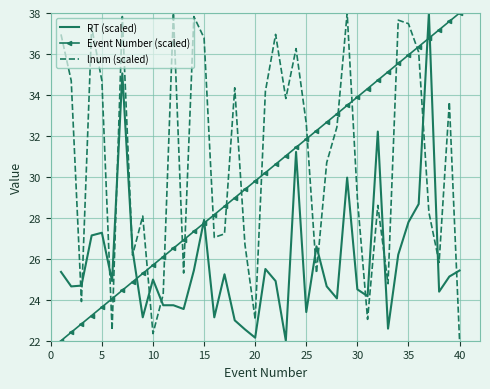

True or false: Event Number (scaled) has more than 0 points higher than both neighbors.

False